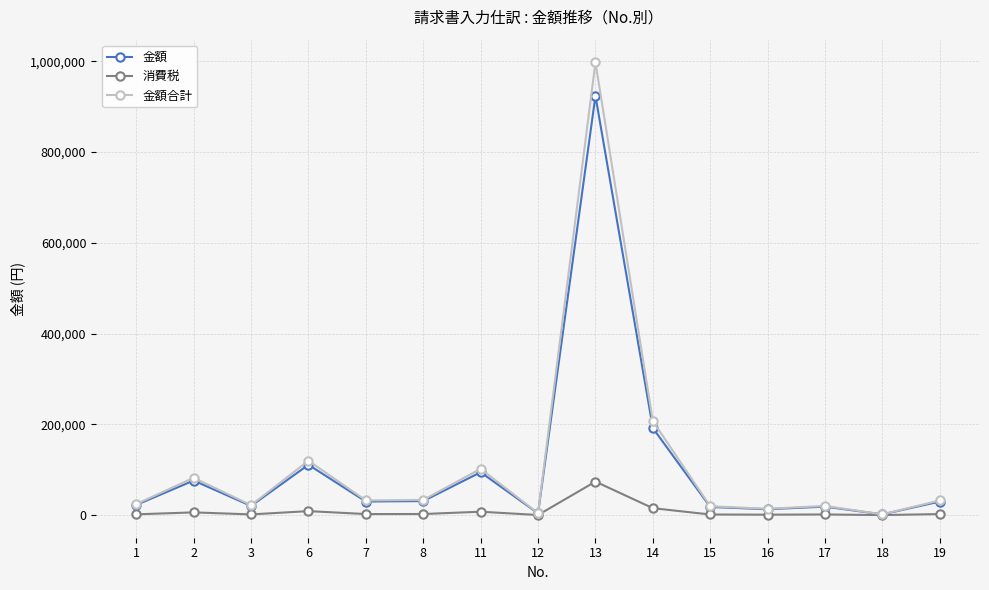

What is the average value of the 金額 series?

105771